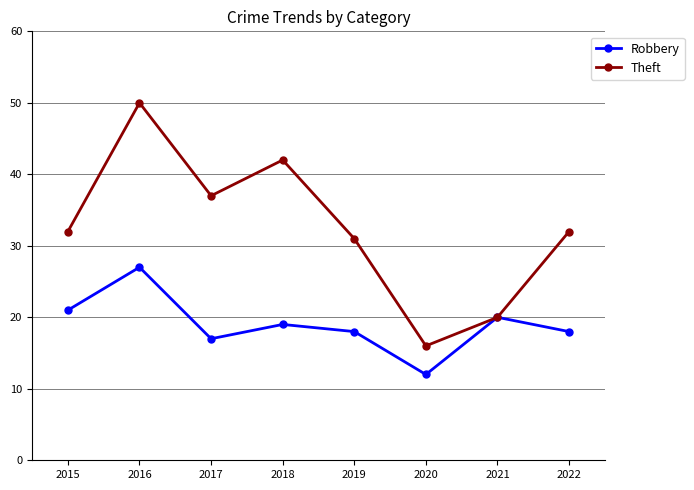

Is it true that Robbery equals 19 at 2018?

True